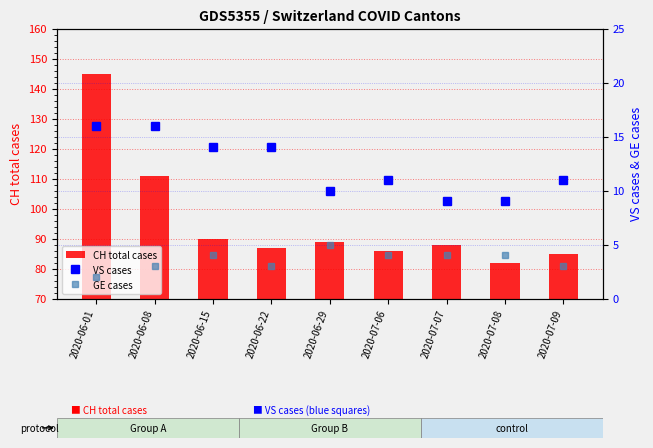

What position from the right is 2020-07-09?

1